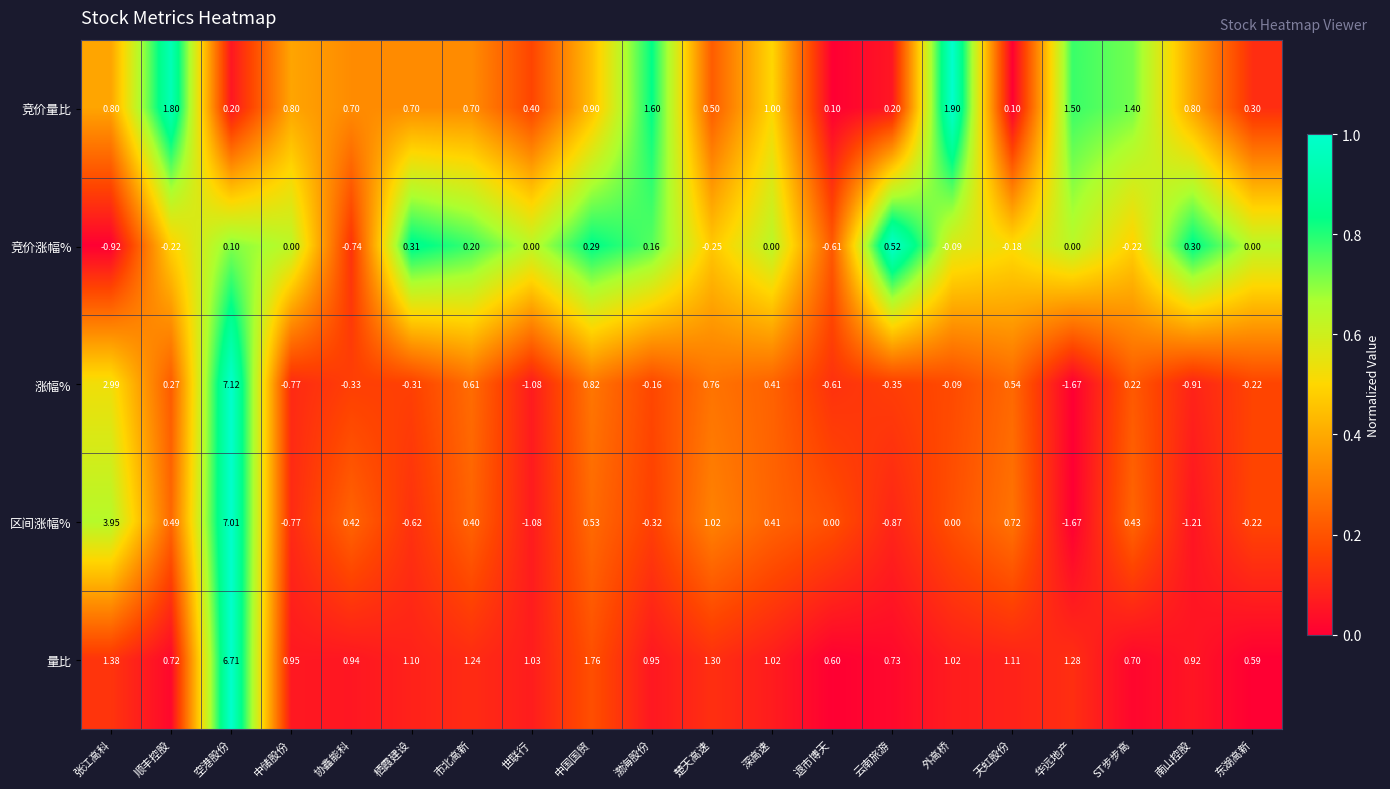

How many data points does each series have?

20